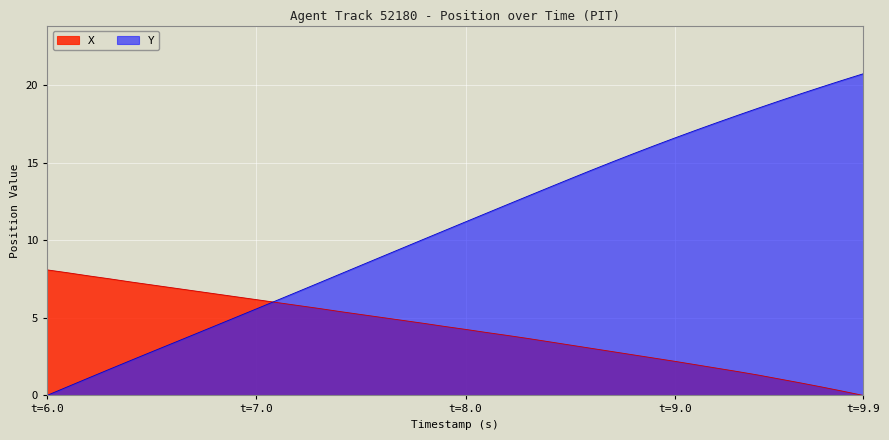

What is the difference between the maximum and minimum values in the Y series?

20.7